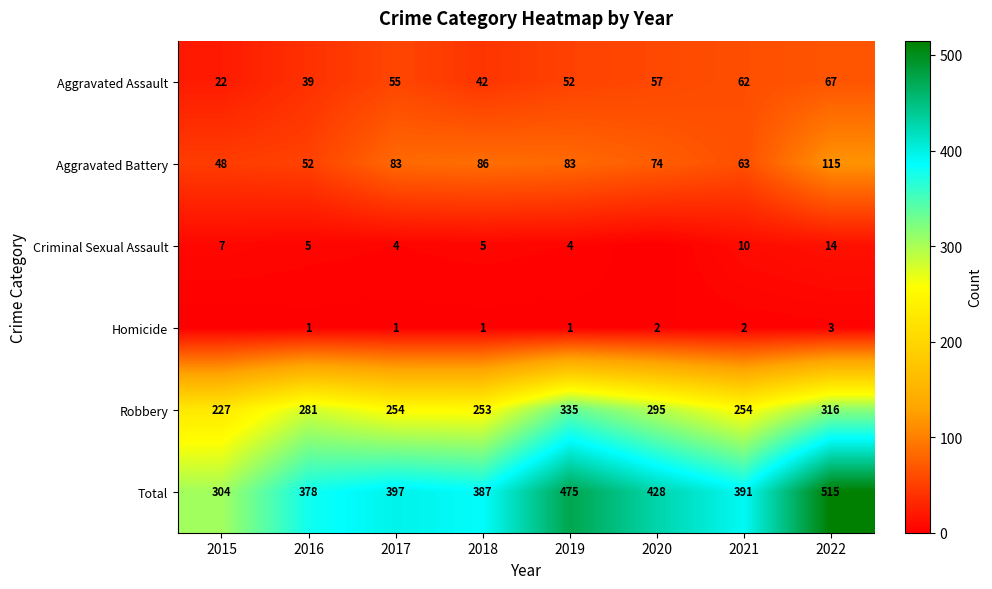

What is the total value across all series at 2015?

608